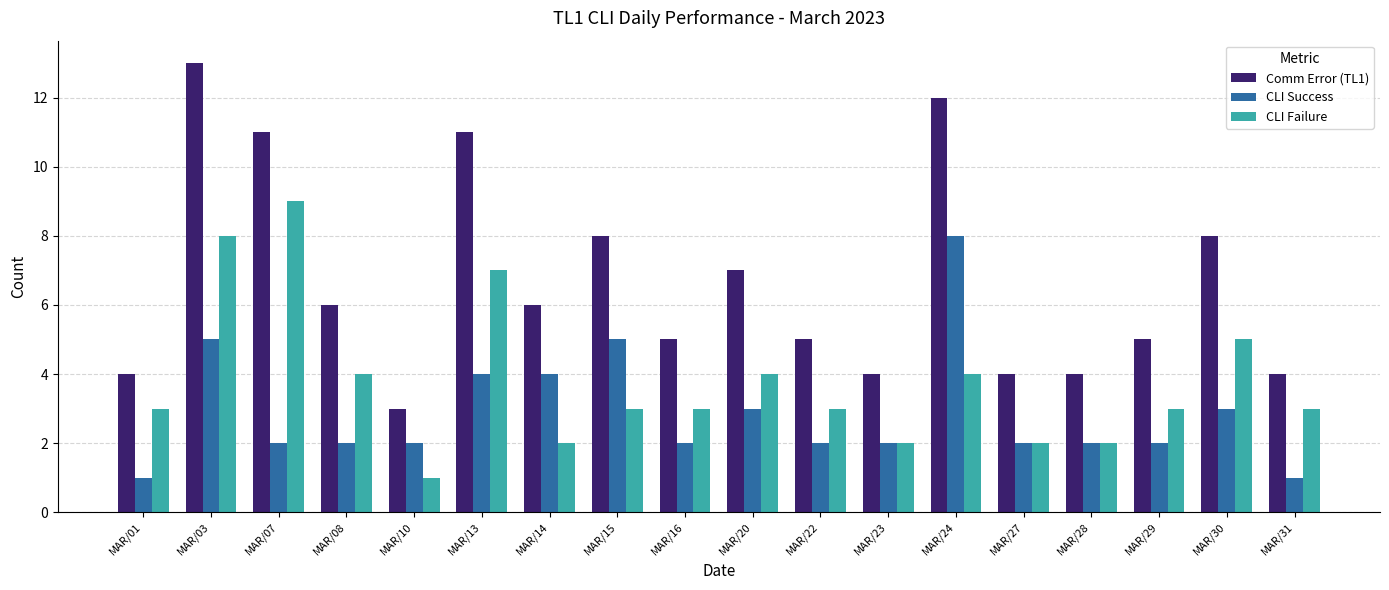

Which series has the largest total across all categories?

Comm Error (TL1)